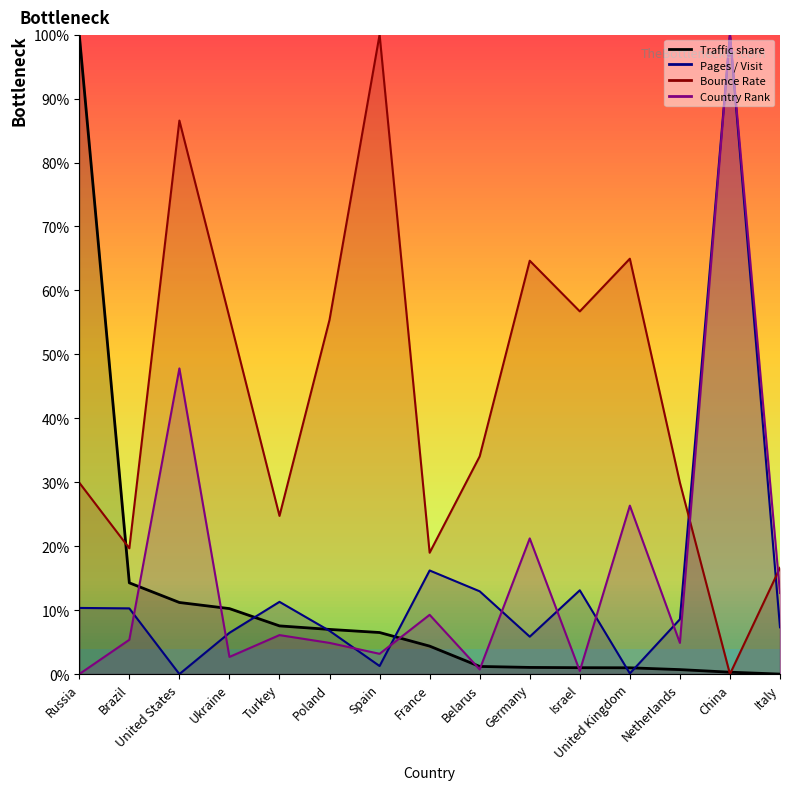

What is the sum of all Pages / Visit values?

210.5